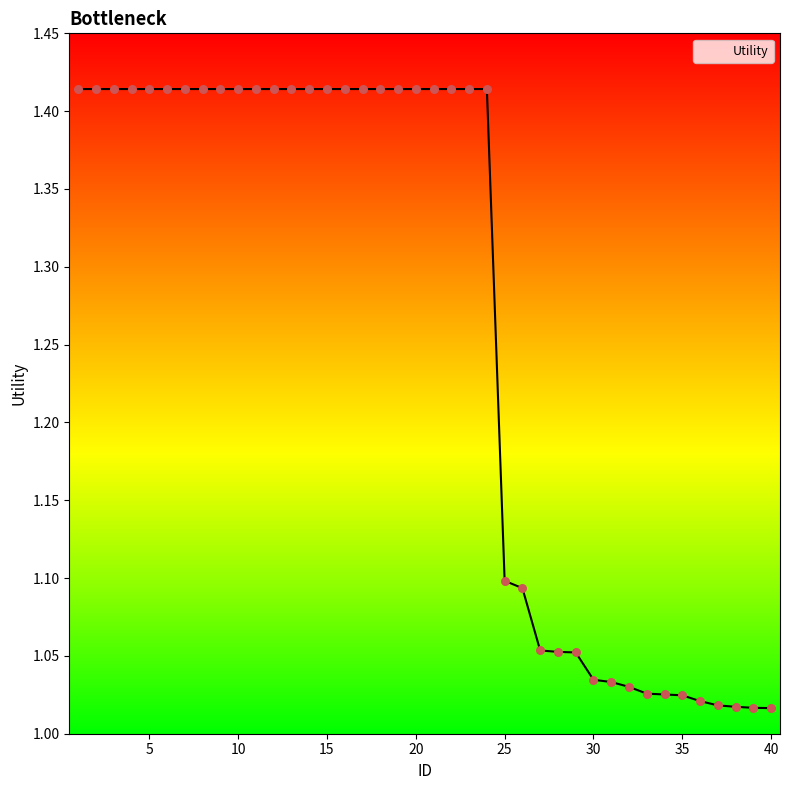

What is the difference between the maximum and minimum values?

0.4